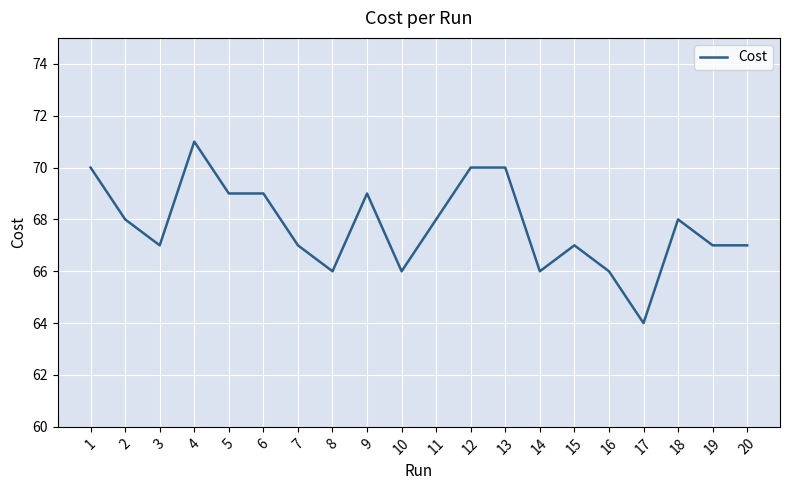

What is the sum of all values?

1355.0